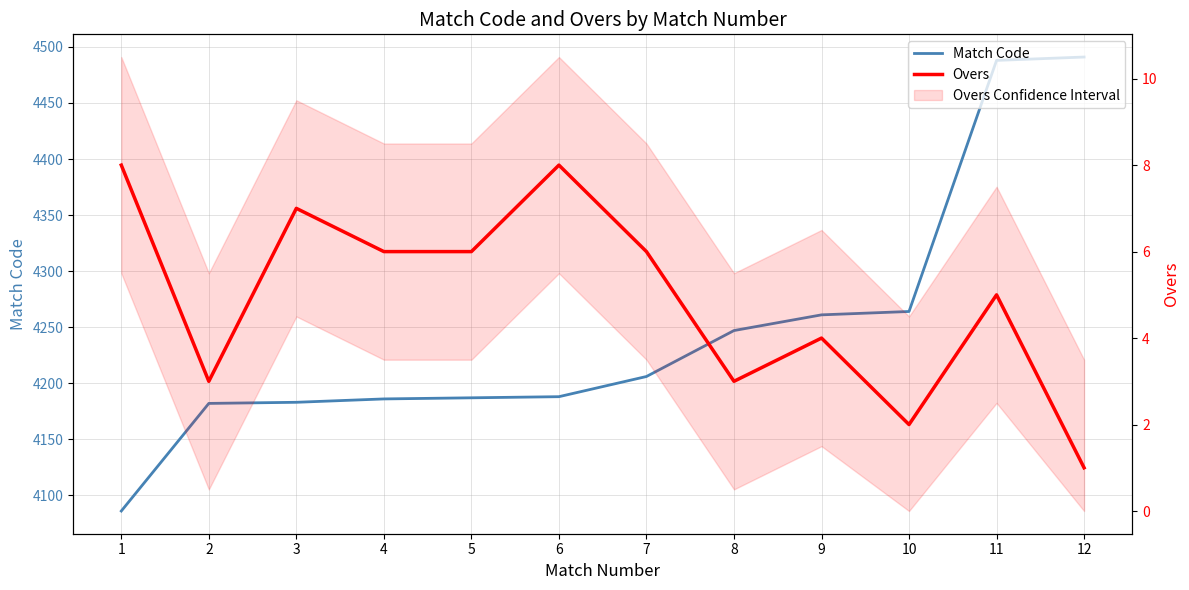

Reading left to right, transcribe all the data shown in this chart.

Match Code: 1=4086	2=4182	3=4183	4=4186	5=4187	6=4188	7=4206	8=4247	9=4261	10=4264	11=4488	12=4491
Overs: 1=8	2=3	3=7	4=6	5=6	6=8	7=6	8=3	9=4	10=2	11=5	12=1